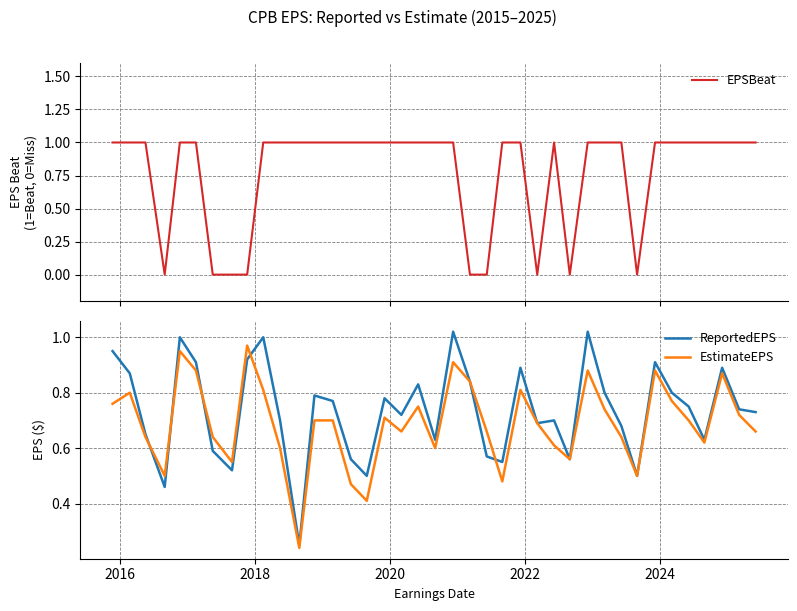

The value of ReportedEPS at 32 is 0.4. True or false?

False